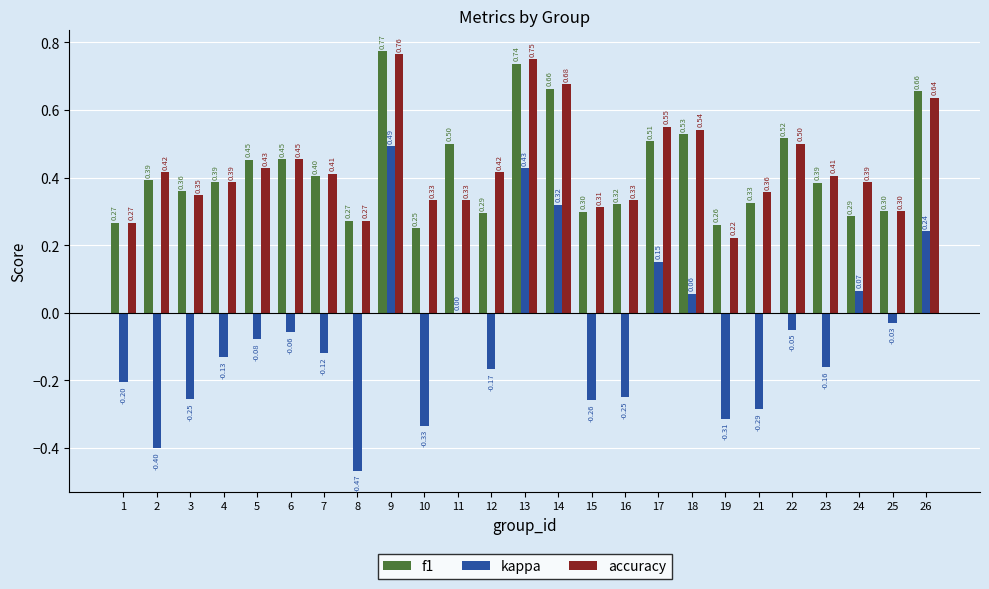

At which label does kappa first exceed 0?

9